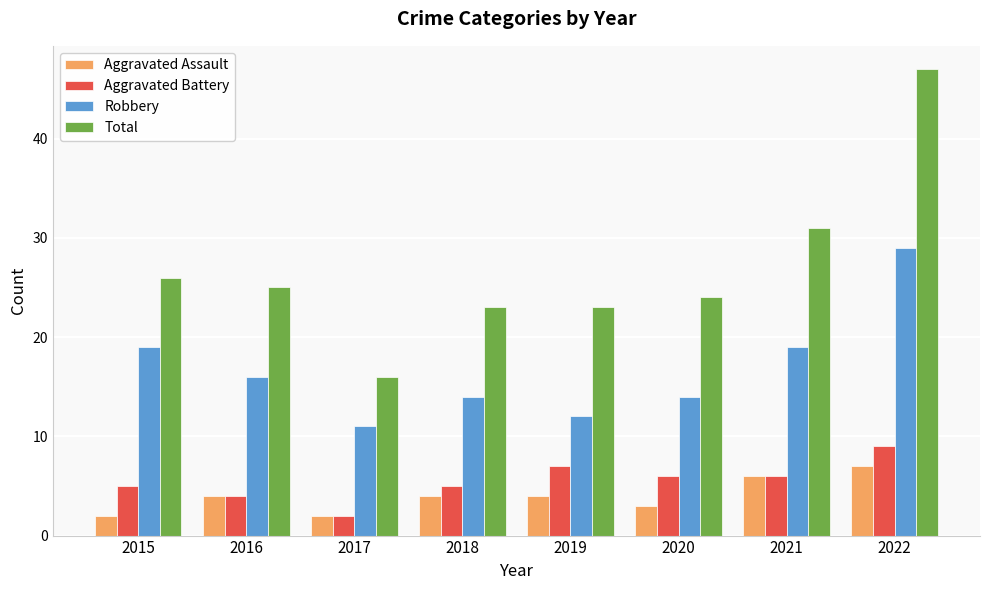

How many series are shown in this chart?

4